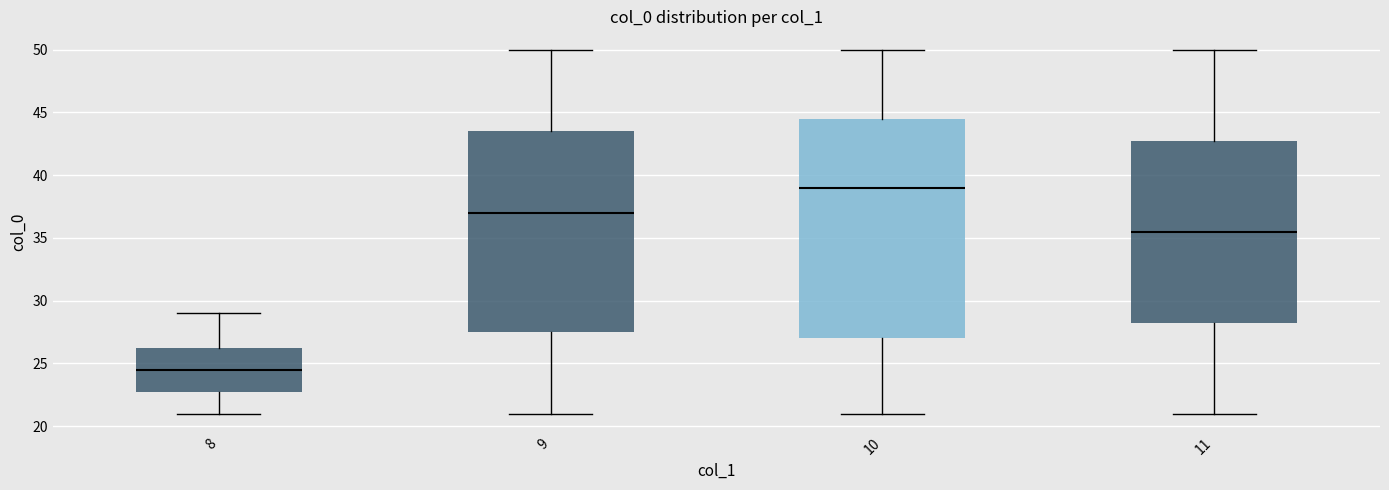

Comparing the boxes themselves (not the whiskers), which one is the tallest?

10